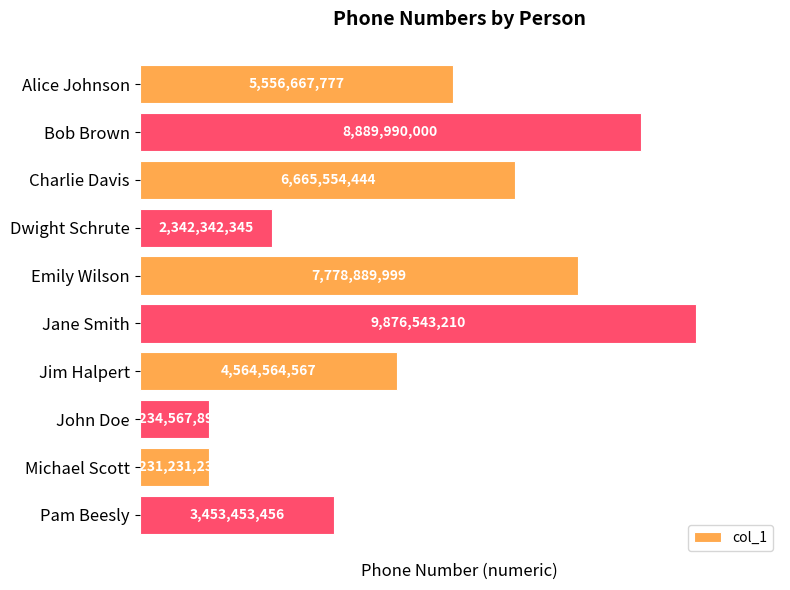

What is the average value?

5159380492